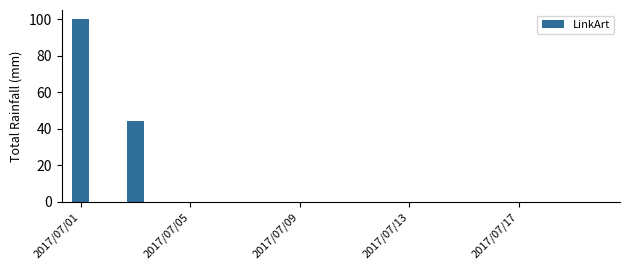

What is the maximum value shown in the chart?

100